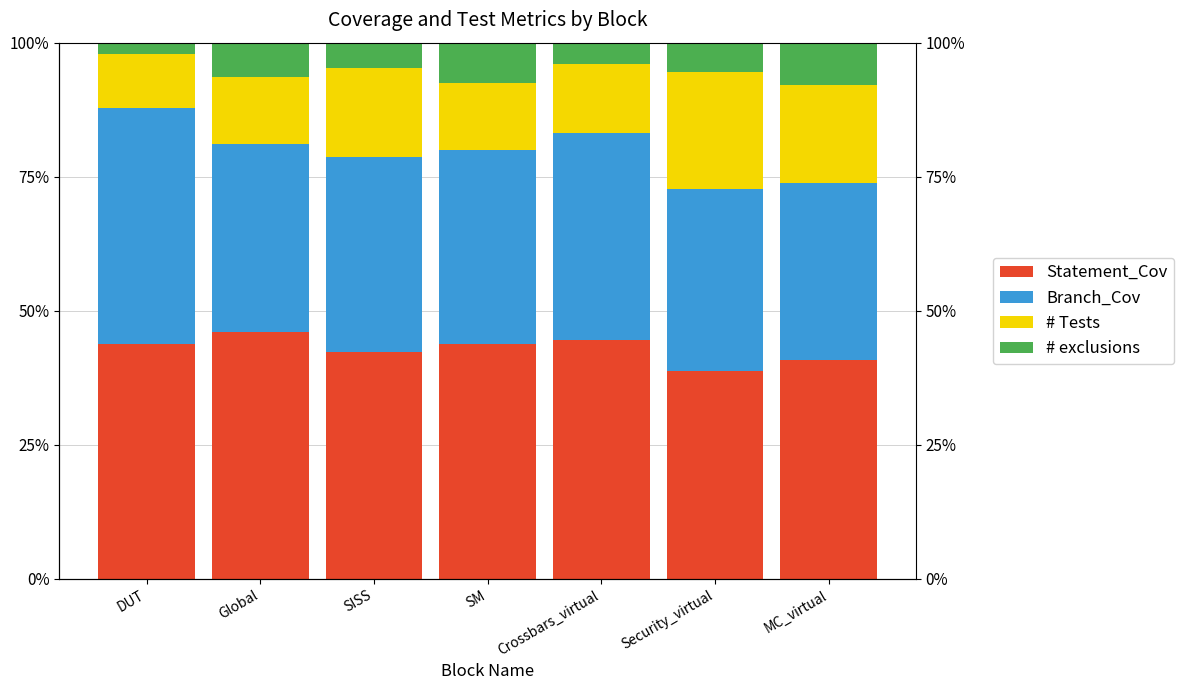

At which category is the sum across all series the highest?

DUT